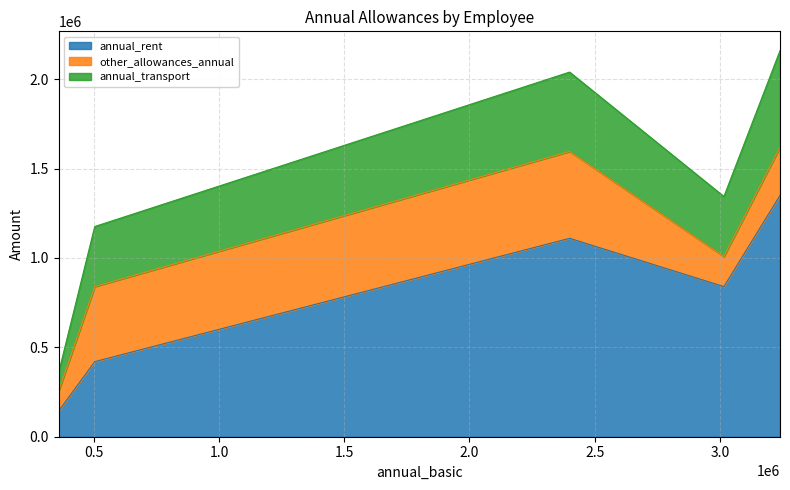

Count the annual_rent values in the range 420000 to 1110000.

3